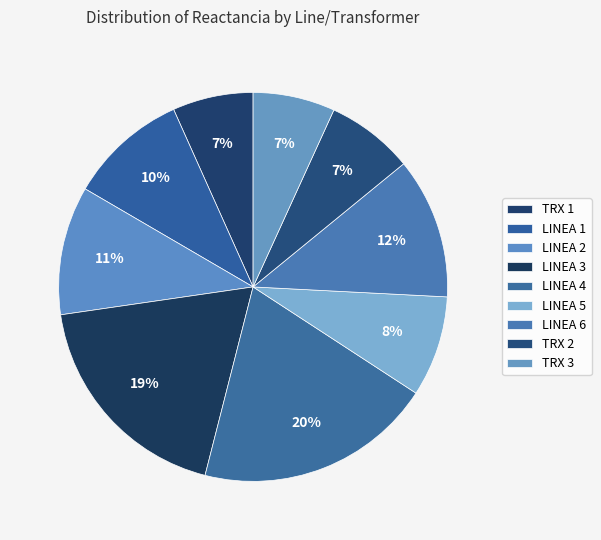

To the nearest percent, what portion does LINEA 5 represent?

8%